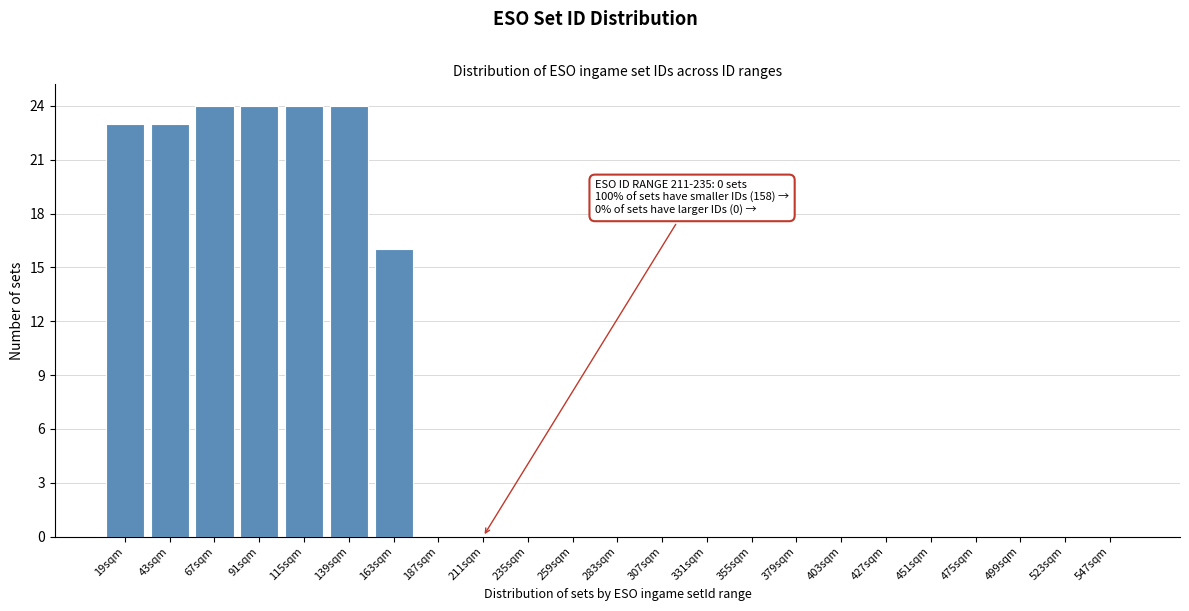

Reading left to right, what are all the values shown in this chart?

19sqm=23	43sqm=23	67sqm=24	91sqm=24	115sqm=24	139sqm=24	163sqm=16	187sqm=0	211sqm=0	235sqm=0	259sqm=0	283sqm=0	307sqm=0	331sqm=0	355sqm=0	379sqm=0	403sqm=0	427sqm=0	451sqm=0	475sqm=0	499sqm=0	523sqm=0	547sqm=0